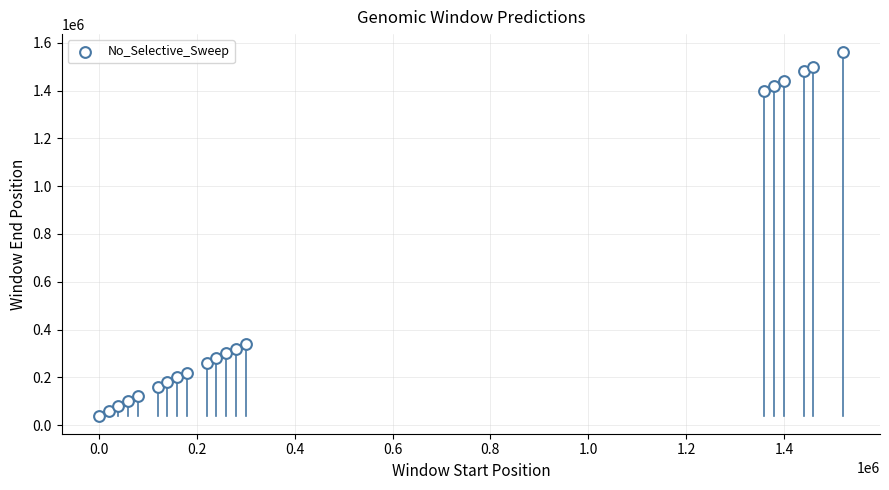

What is the range of X values (max minus min)?

1520000